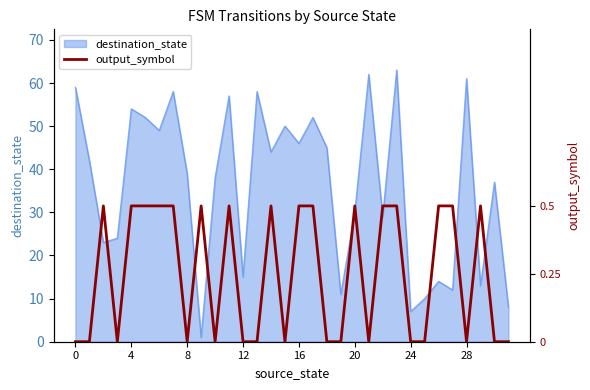

What is the maximum value for destination_state?

63